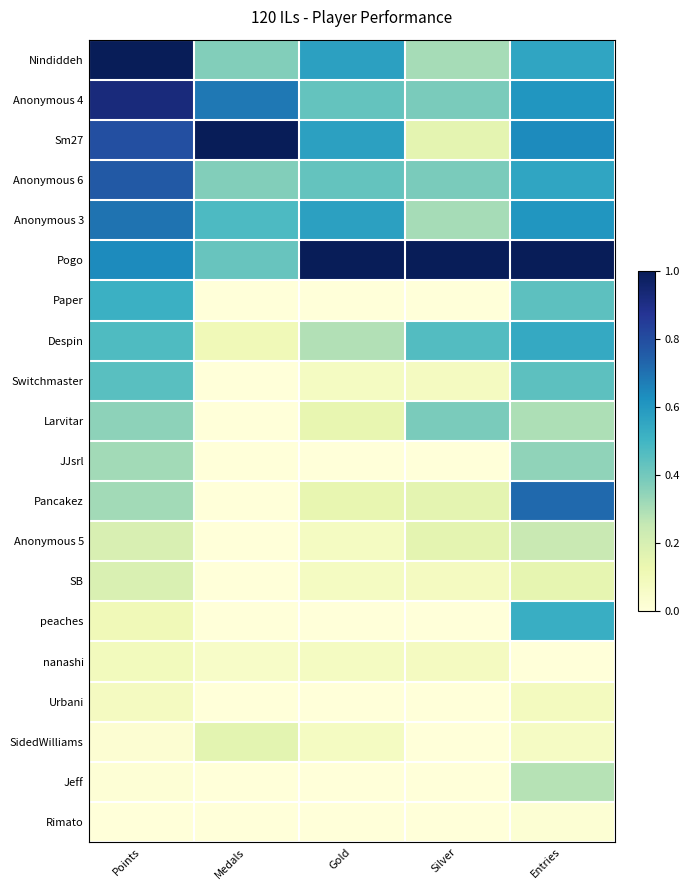

List the series in order of their peak value, highest first.

Nindiddeh, Sm27, Pogo, Anonymous 4, Anonymous 6, Pancakez, Anonymous 3, Despin, peaches, Paper, Switchmaster, Larvitar, JJsrl, Jeff, Anonymous 5, SB, SidedWilliams, nanashi, Urbani, Rimato